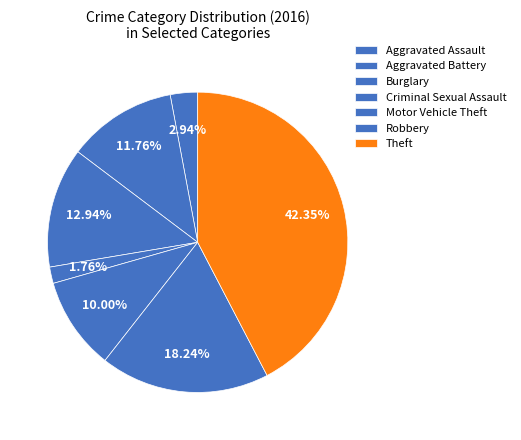

To the nearest percent, what percentage of the pie is Criminal Sexual Assault?

2%